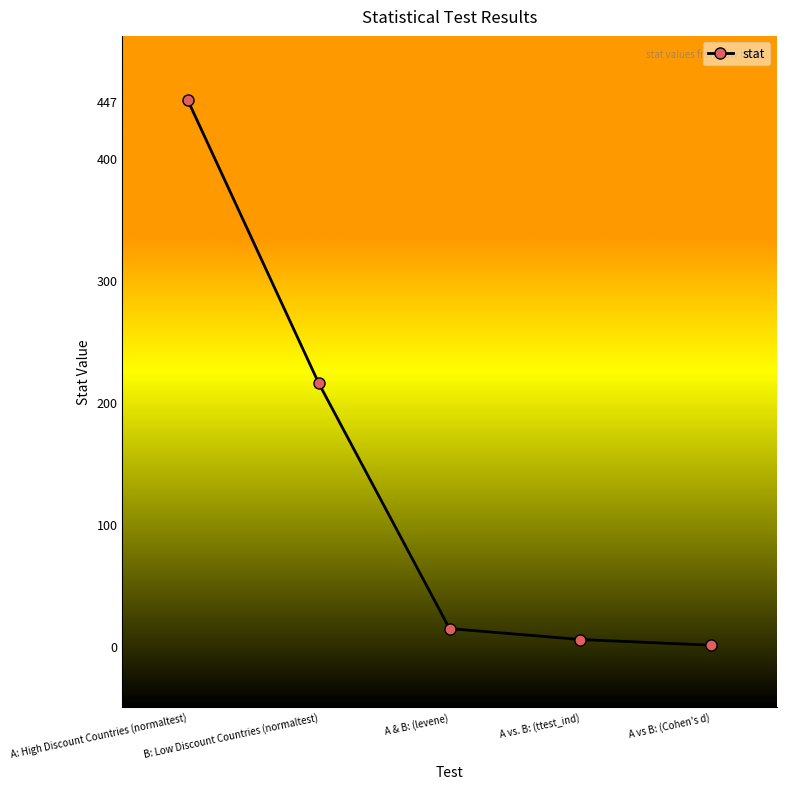

List the labels in order of value, largest first.

A: High Discount Countries (normaltest), B: Low Discount Countries (normaltest), A & B: (levene), A vs. B: (ttest_ind), A vs B: (Cohen's d)